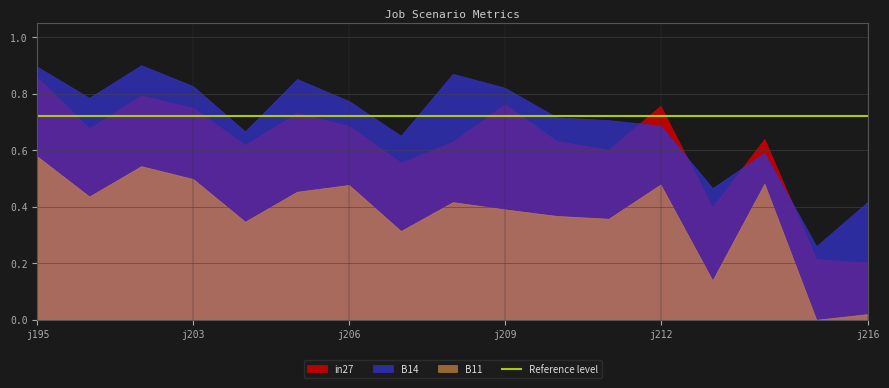

Read the in27 value at job203_scenario1_394.

0.7